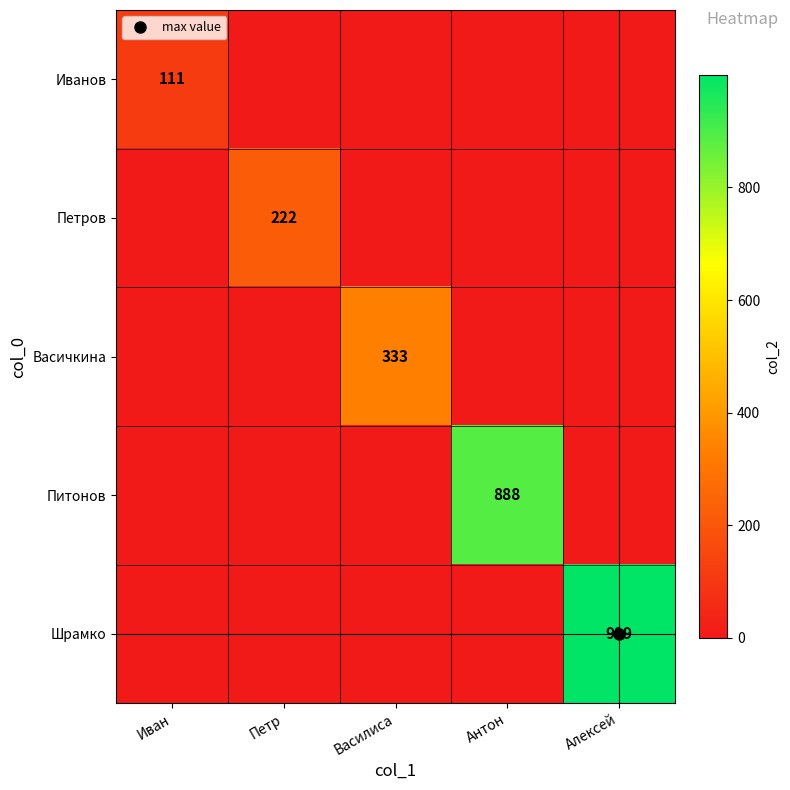

At how many categories does at least one series exceed 704?

2